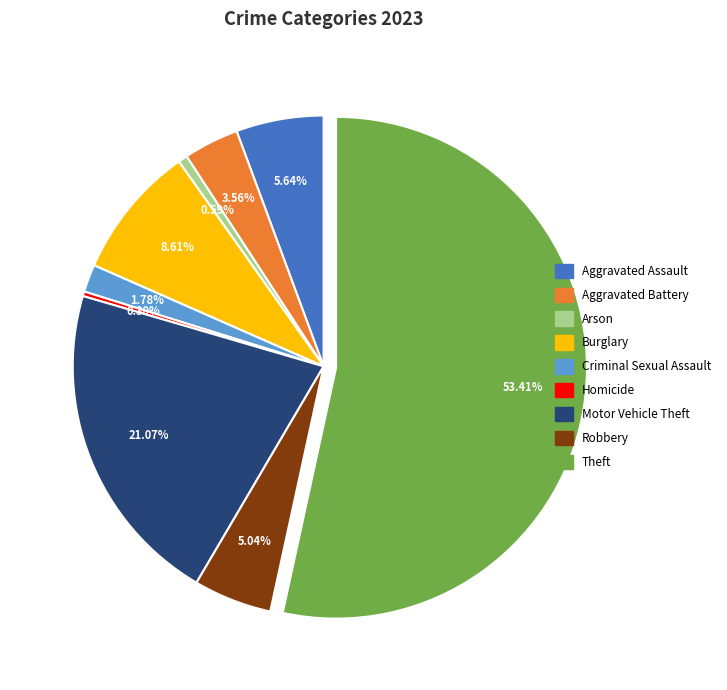

To the nearest percent, what portion does Aggravated Battery represent?

4%